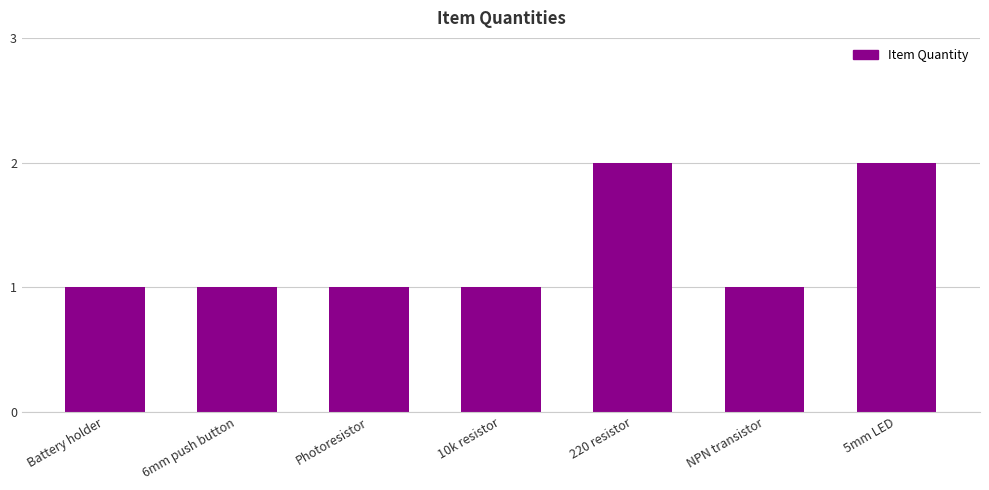

Between 6mm push button and 5mm LED, which is larger?

5mm LED